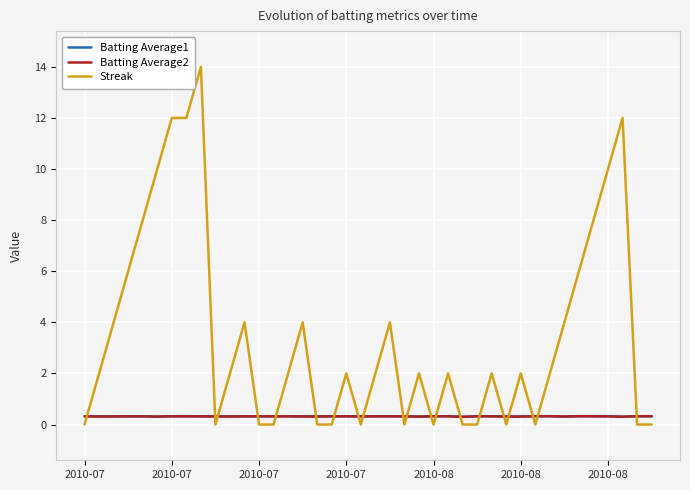

Which series has the largest total across all categories?

Streak